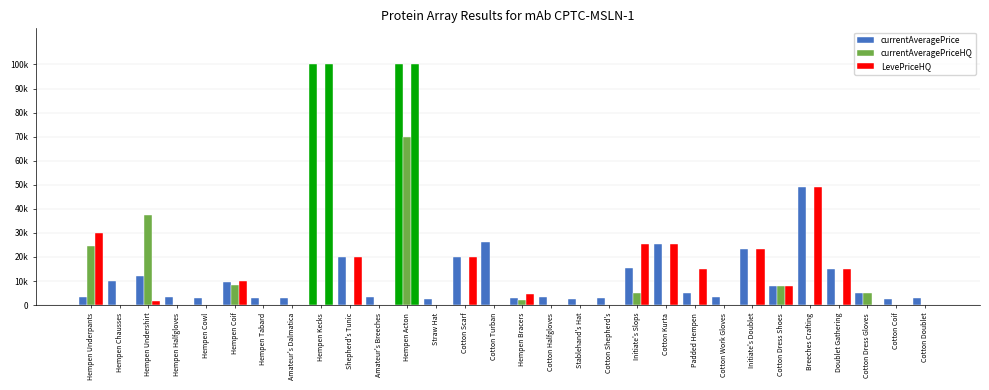

What is the label of the 5th bar from the left?

Hempen Cowl